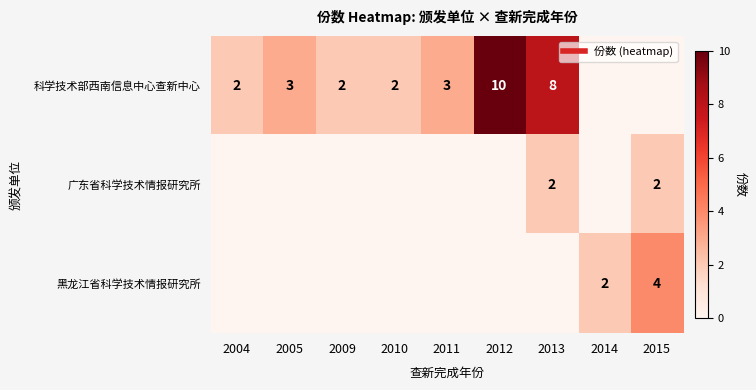

At which category does the chart reach its minimum across all series?

2014